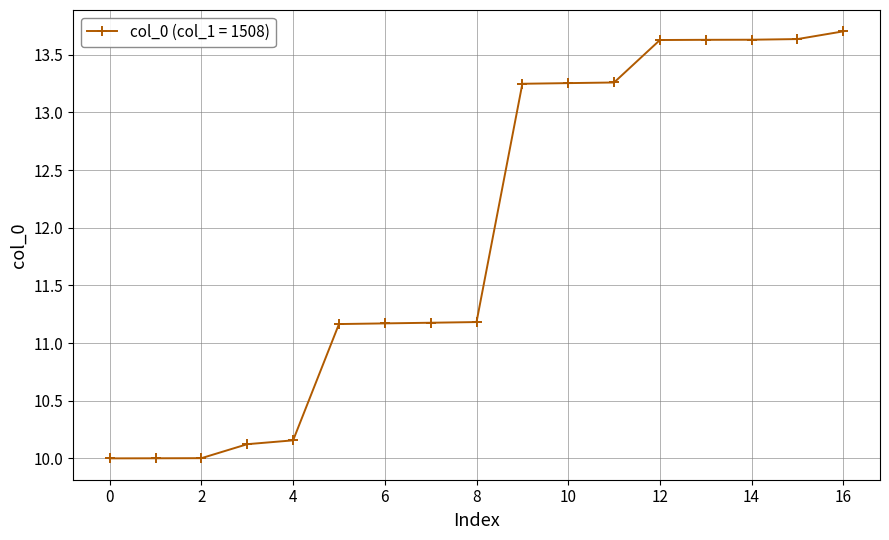

What is the difference between the second highest and second lowest values?

3.6